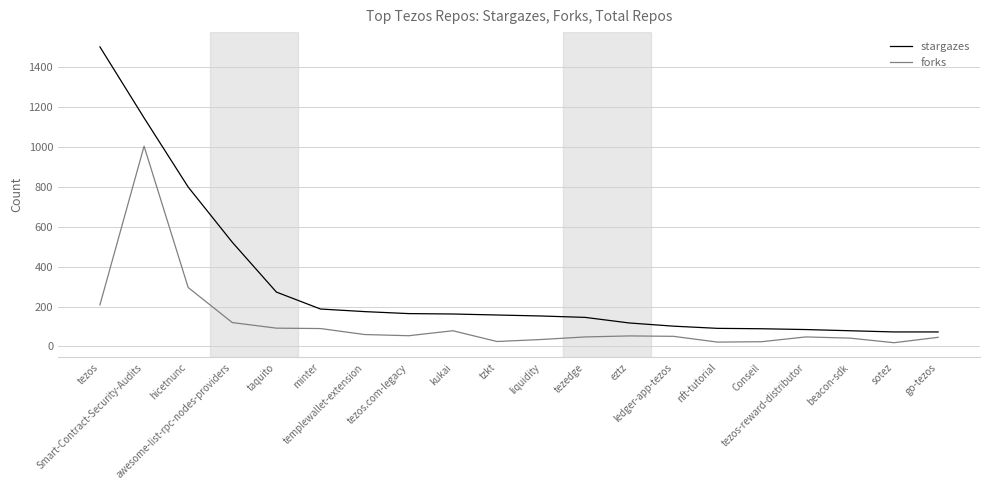

At tezos-reward-distributor, list the series in order from smallest to largest.

forks, stargazes